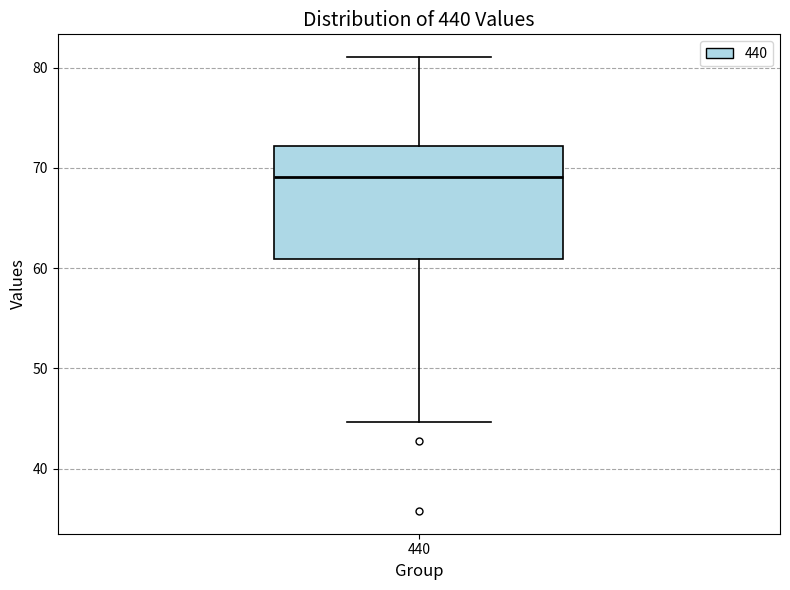

Transcribe this box plot: give where the median line is, the range the box spans, and where the two whiskers end, as read against the y-axis. The values are not printed on the chart, so give them approximately, as read against the axis.

median 69, box 61 to 72, whiskers 45 to 81